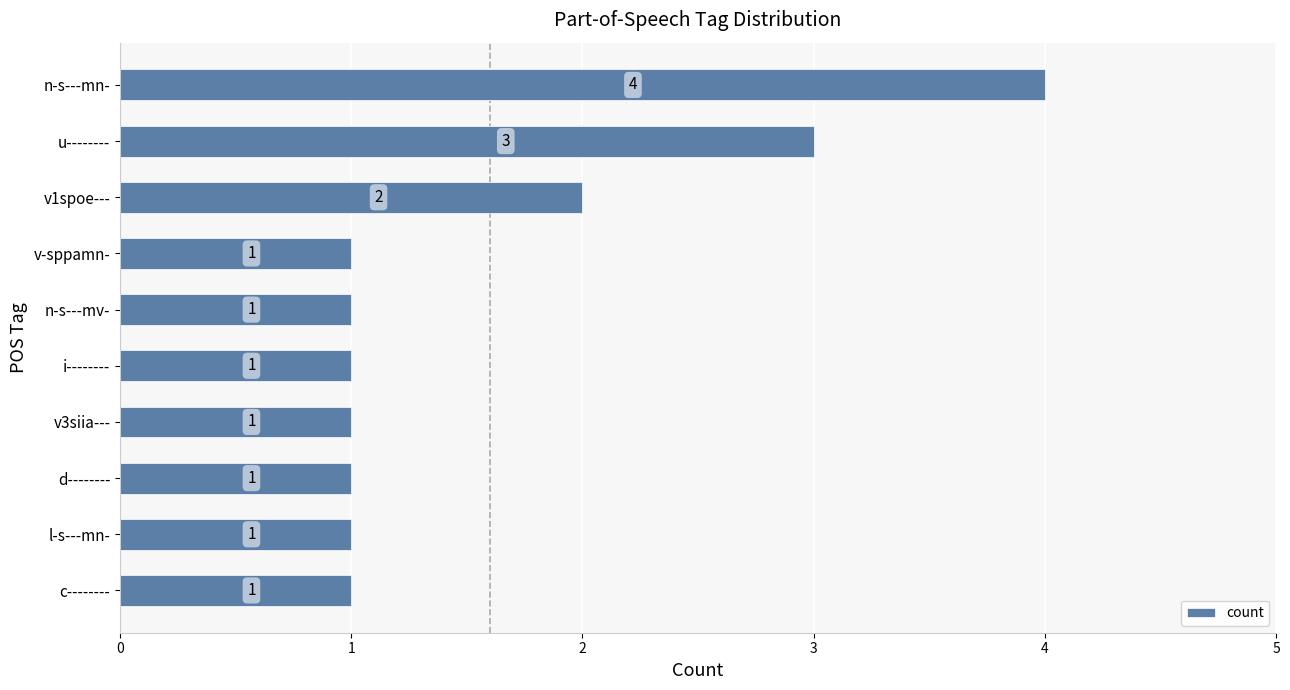

Reading bottom to top, list all the values displayed in this chart.

1	1	1	1	1	1	1	2	3	4